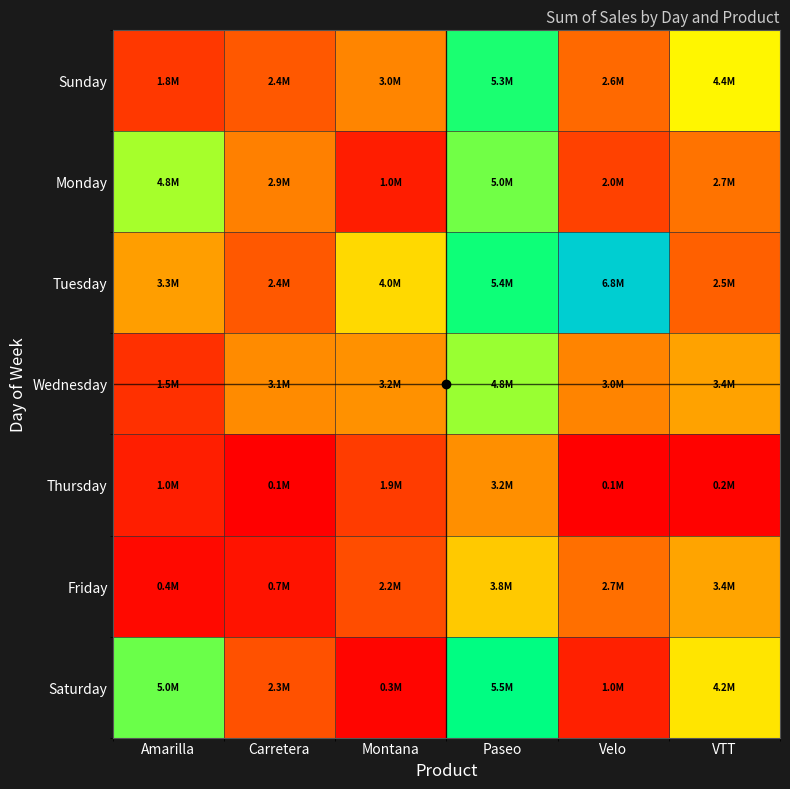

Reading left to right, what are all the values shown in this chart?

Sunday: Amarilla=1759833.9	Carretera=2379263.1	Montana=3000557.3	Paseo=5344884.2	Velo=2603474.3	VTT=4357007.0
Monday: Amarilla=4795316.2	Carretera=2935279.0	Montana=973719.9	Paseo=5004424.2	Velo=2024789.6	VTT=2737640.9
Tuesday: Amarilla=3349892.4	Carretera=2370280.7	Montana=4021278.9	Paseo=5391685.7	Velo=6796016.5	VTT=2496805.6
Wednesday: Amarilla=1519030.3	Carretera=3084564.6	Montana=3159763.0	Paseo=4835057.5	Velo=2994633.3	VTT=3407740.2
Thursday: Amarilla=990315.7	Carretera=87864.6	Montana=1864698.6	Paseo=3150649.0	Velo=91727.3	VTT=172325.5
Friday: Amarilla=359743.0	Carretera=677742.7	Montana=2211587.0	Paseo=3839554.4	Velo=2692398.0	VTT=3441692.7
Saturday: Amarilla=5017216.8	Carretera=2280313.2	Montana=269724.4	Paseo=5497725.0	Velo=1047020.3	VTT=4156605.8